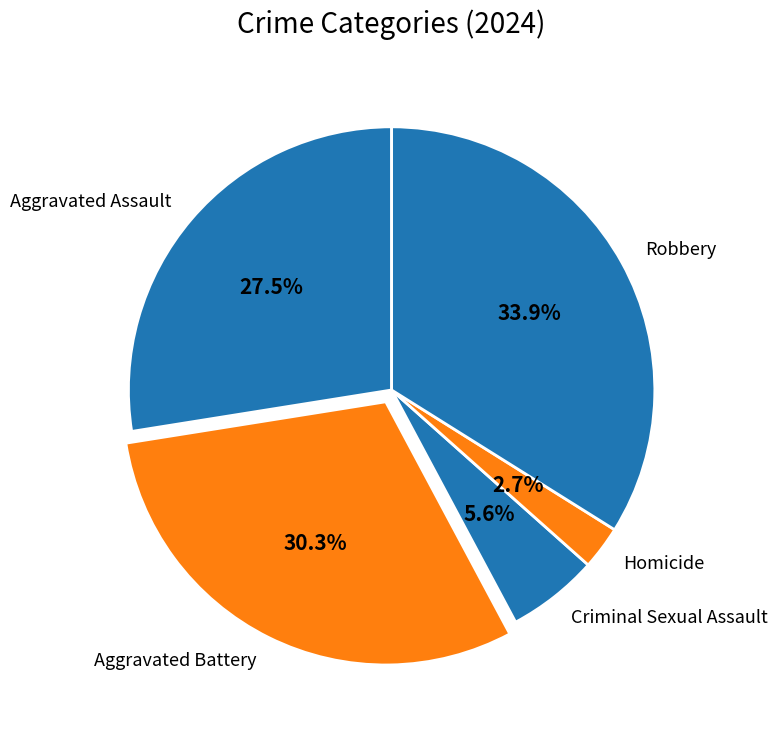

Which category has the smallest portion of the pie?

Homicide